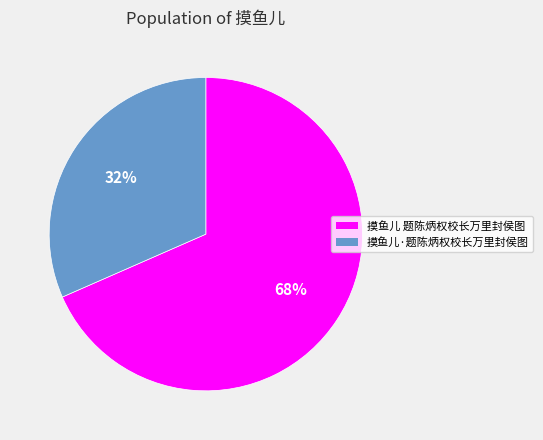

Count the number of slices in the pie.

2